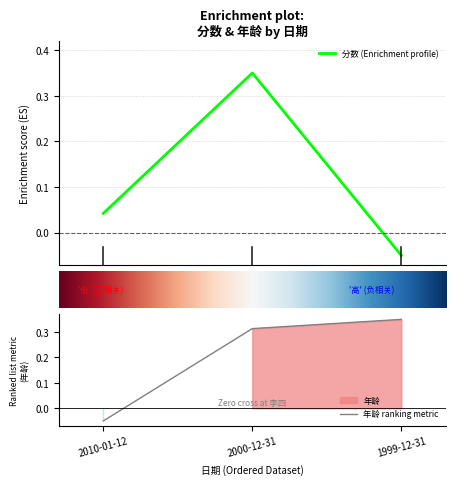

What is the total value across all series at 1999-12-31?

0.3